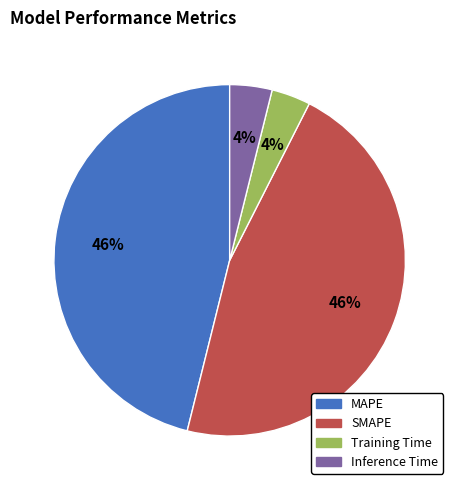

To the nearest percent, what is the average slice percentage?

25%